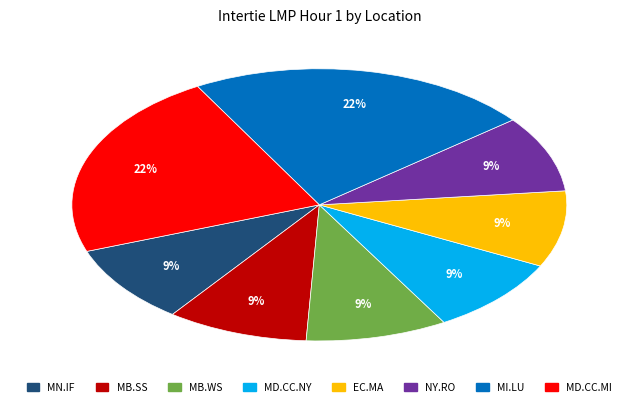

Is there any slice that represents more than half of the pie?

No